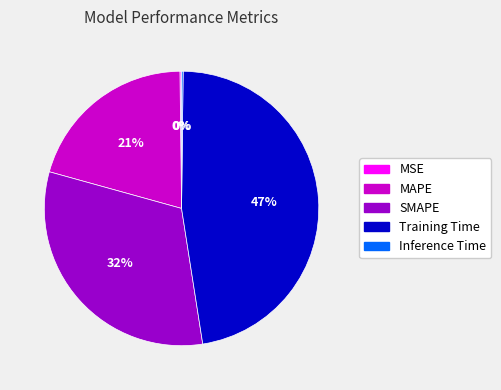

To the nearest percent, what is the average slice percentage?

20%